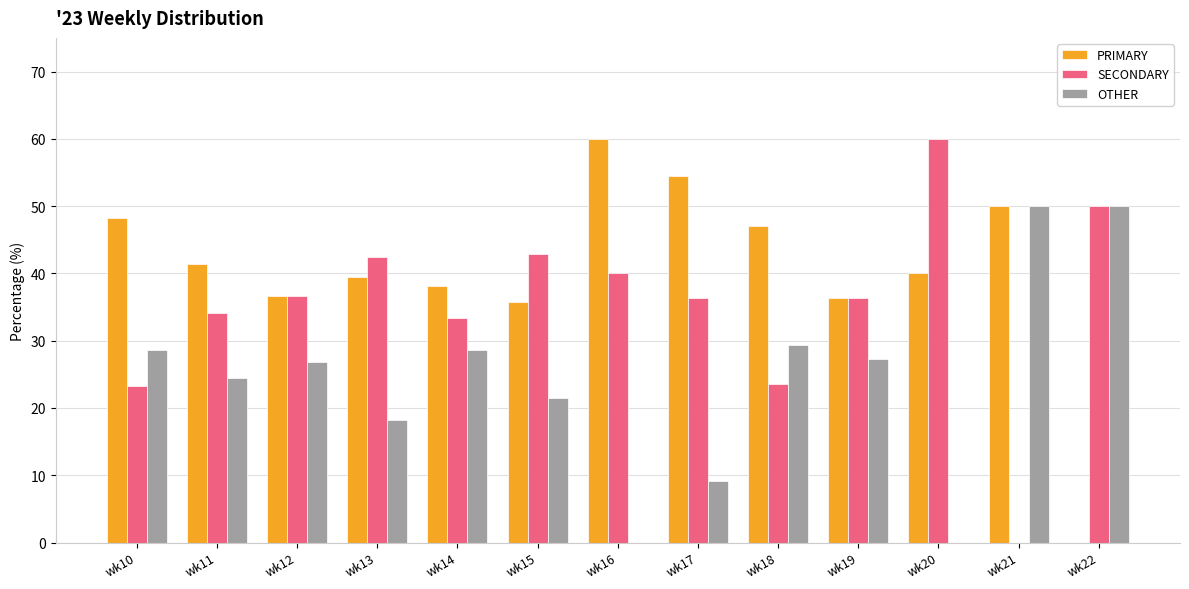

Is the value of SECONDARY at wk17 greater than the value of OTHER at wk11?

Yes